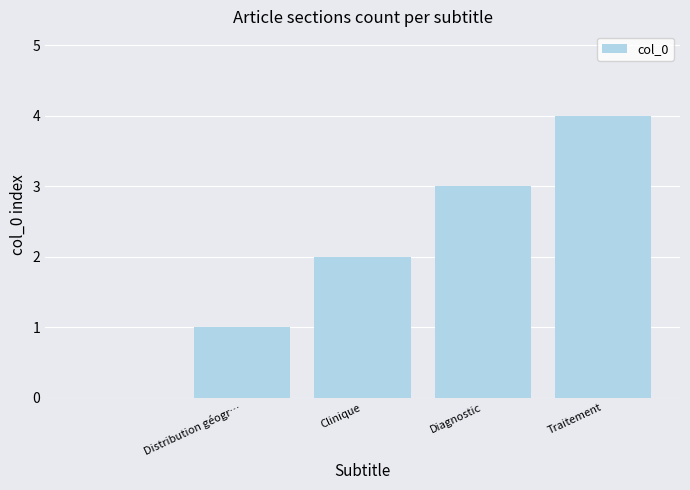

What is the maximum value shown in the chart?

4